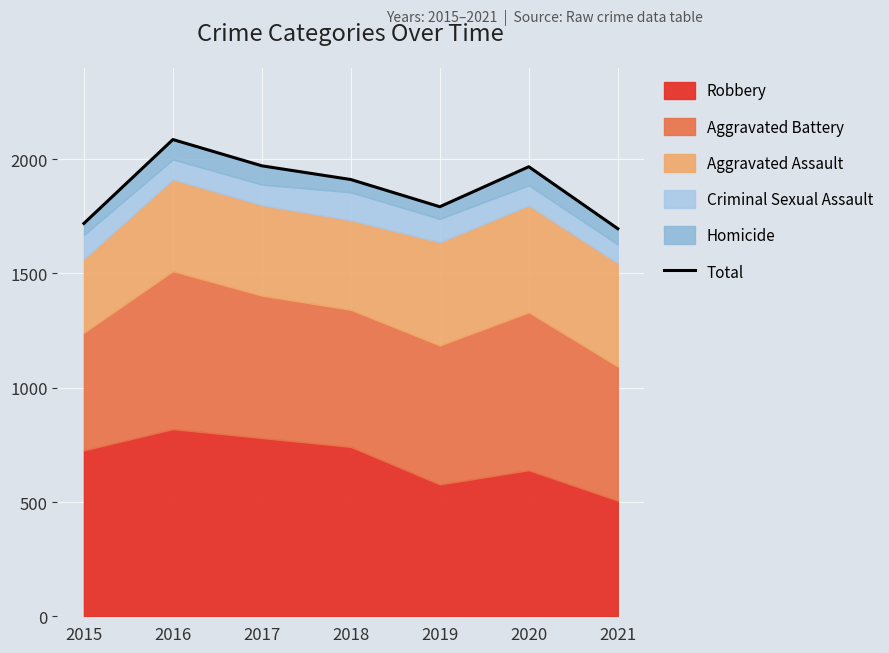

List the labels in order of value, smallest first.

2021, 2015, 2019, 2018, 2020, 2017, 2016